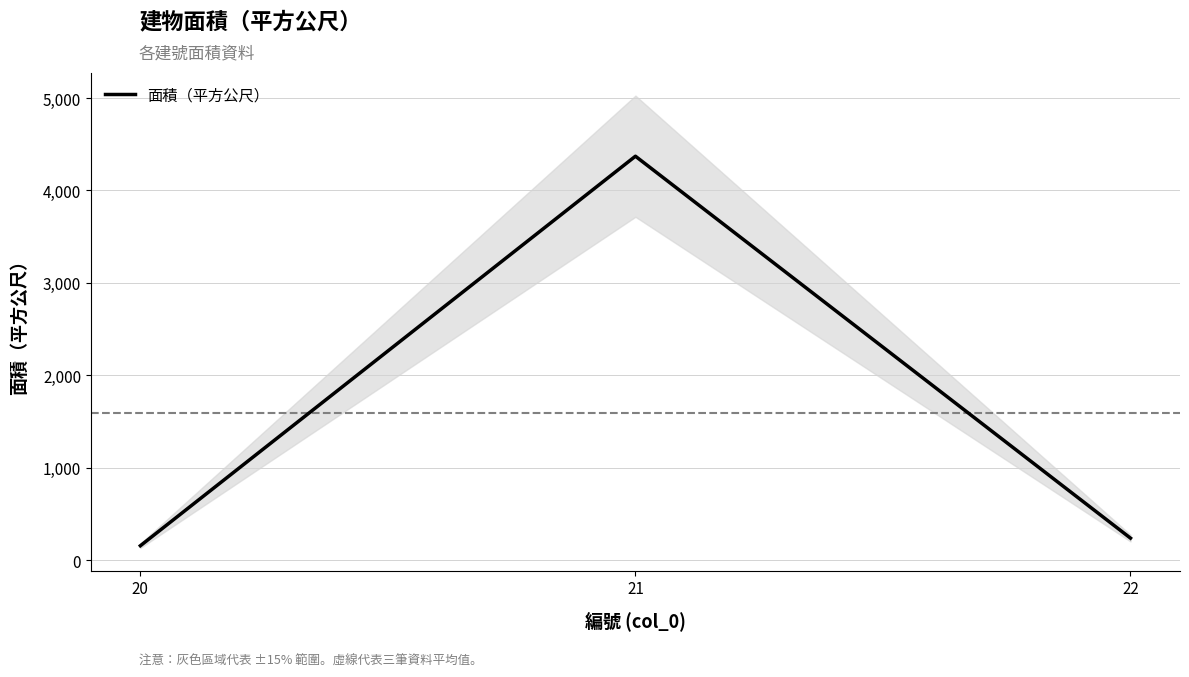

True or false: the data shows 2605.0 at 21.

False